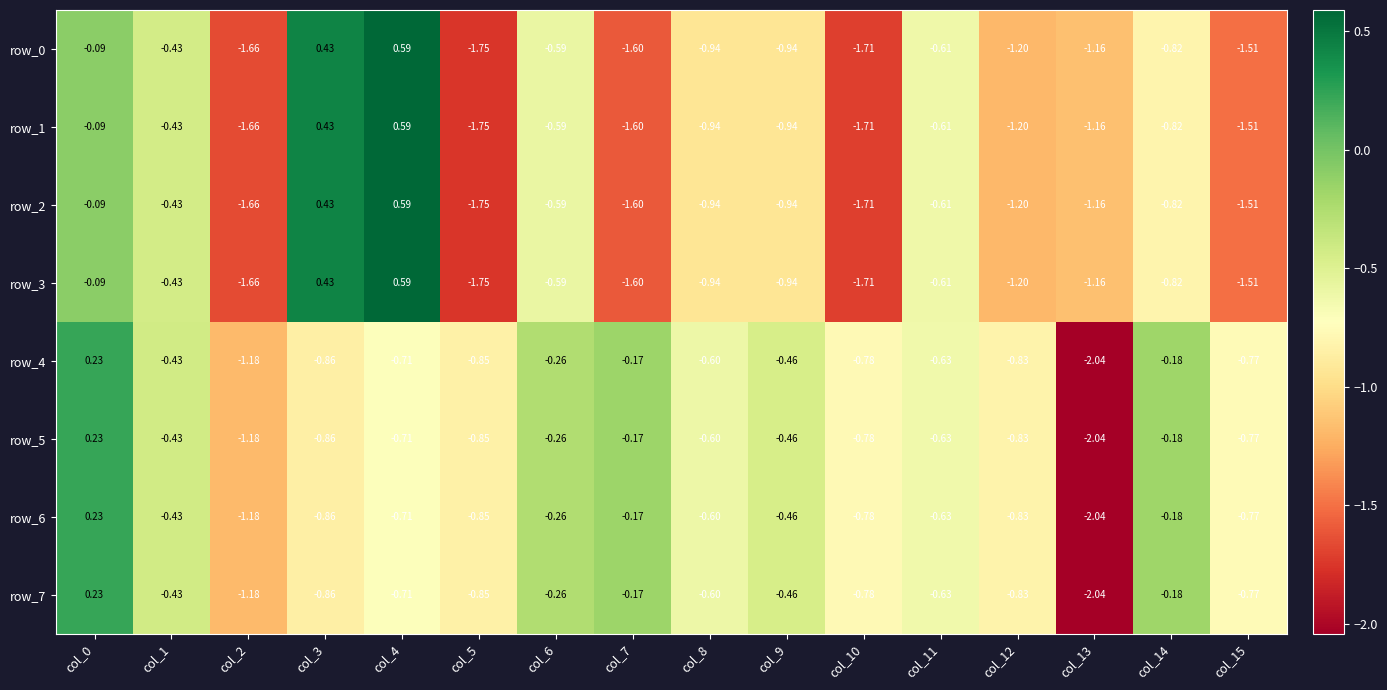

How many distinct data groups are displayed?

8